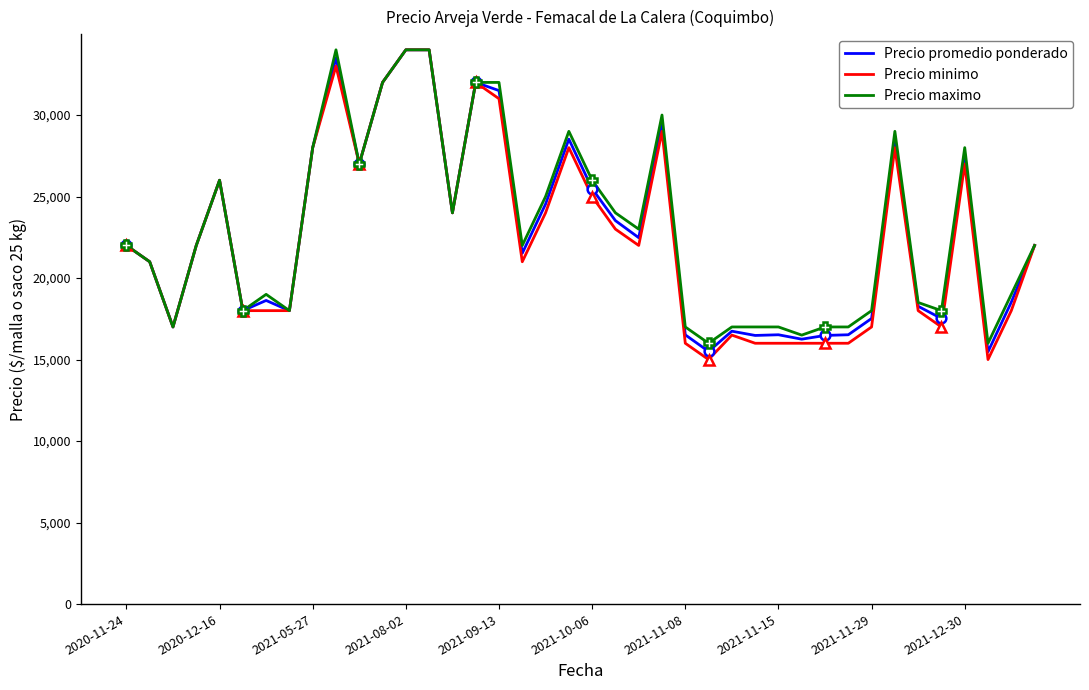

What is the minimum value for Precio promedio ponderado?

15479